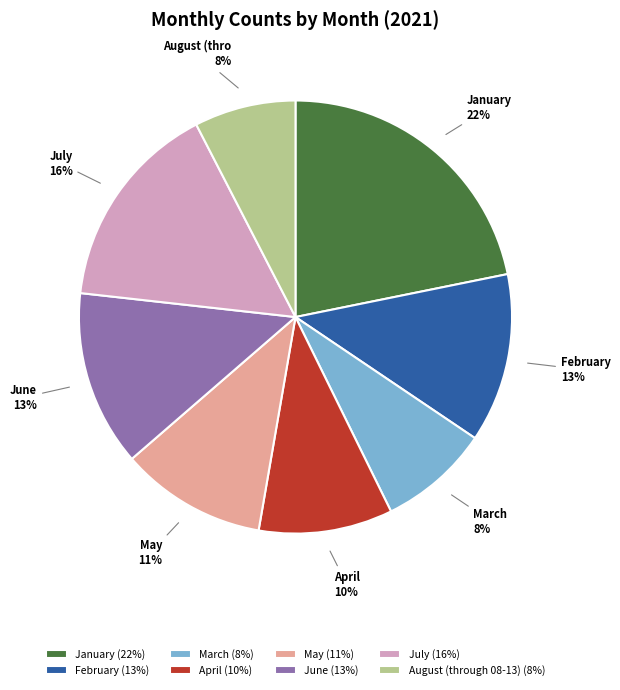

To the nearest percent, what percentage of the pie is March?

8%